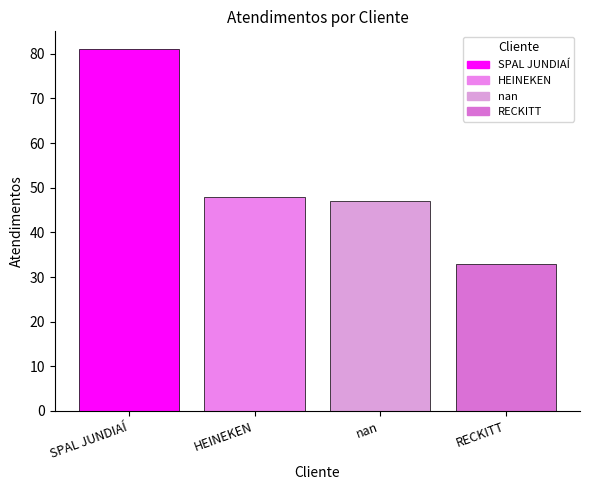

Which has a higher value, nan or SPAL JUNDIAÍ?

SPAL JUNDIAÍ